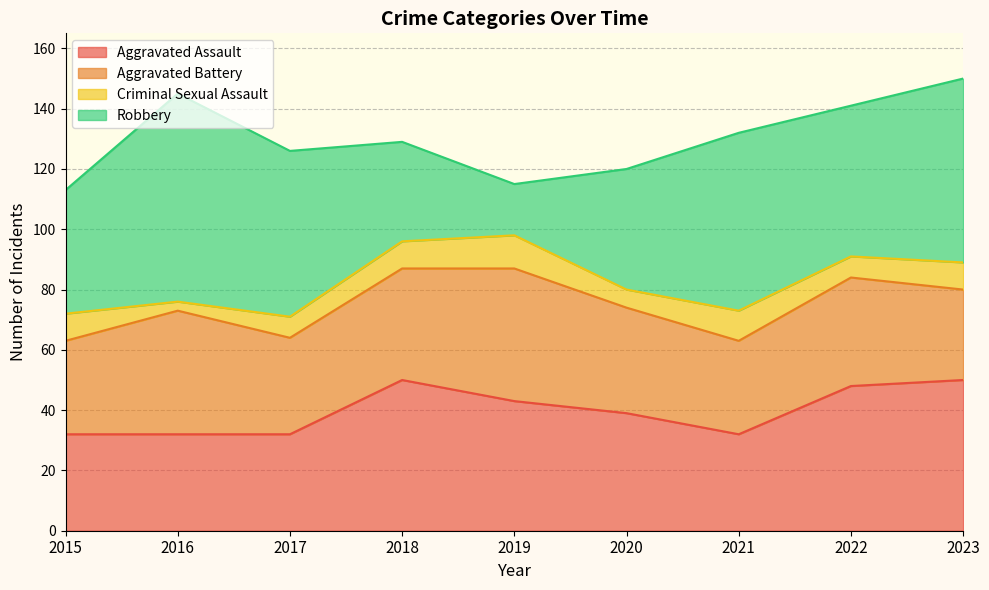

What is the sum of all Robbery values?

425